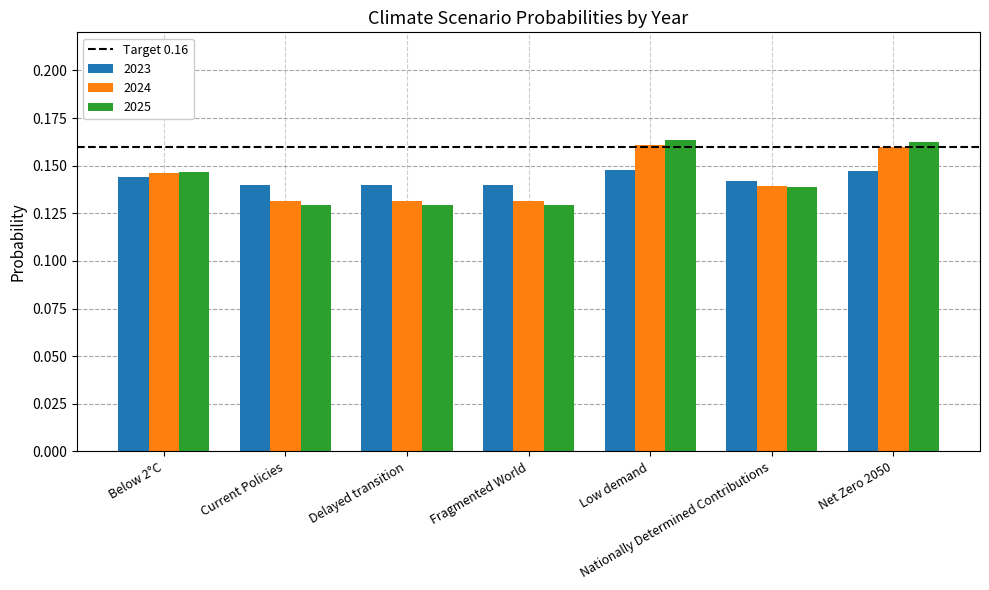

Is it true that 2023 equals 0.2 at Below 2°C?

False